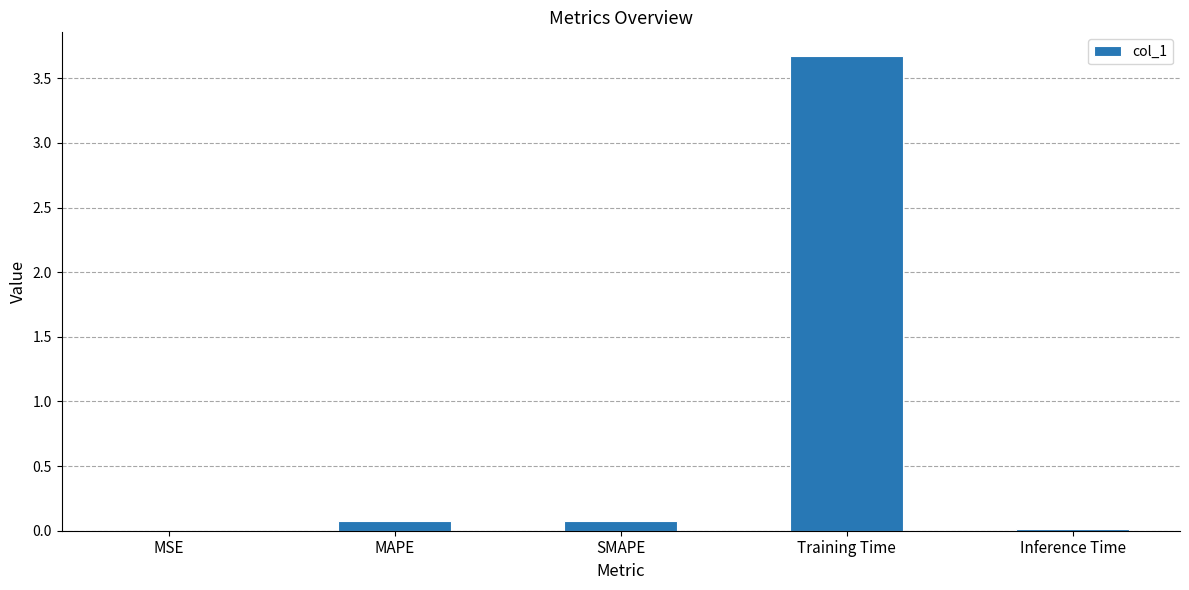

How many data points does each series have?

5